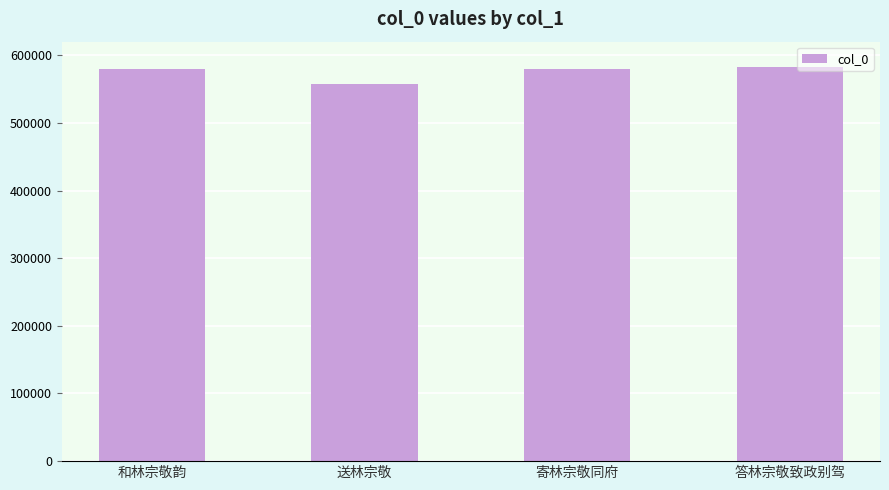

How many bars are there in total?

4